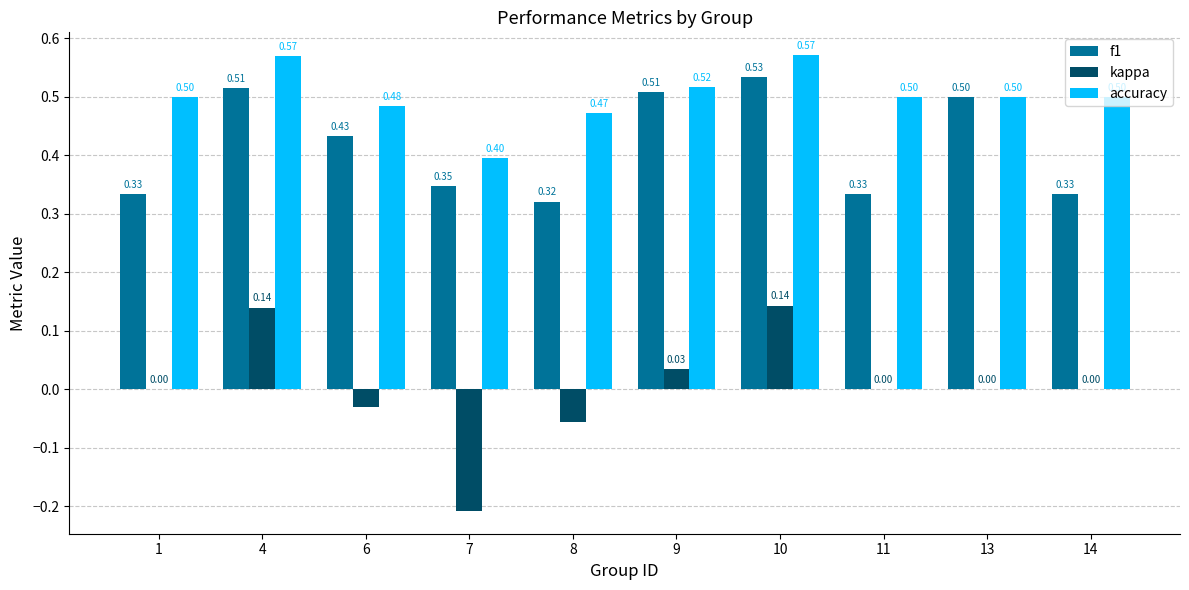

Which series has the widest spread of values?

kappa